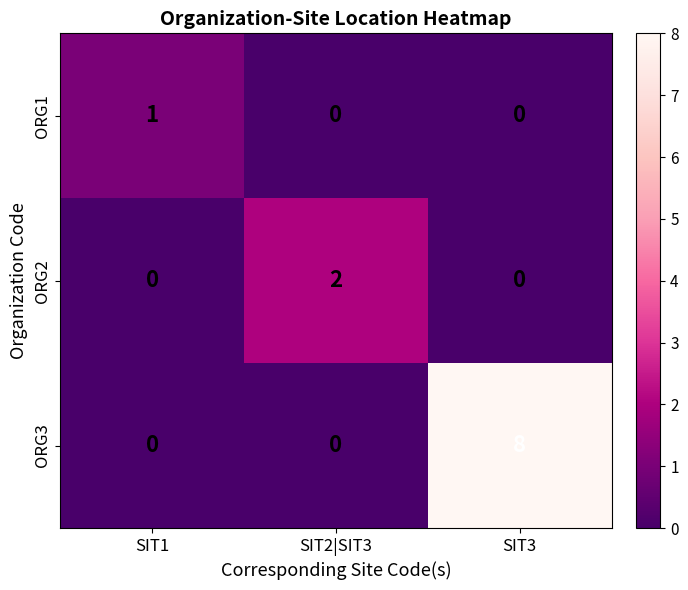

The ORG3 series shows 0 at SIT1. True or false?

True